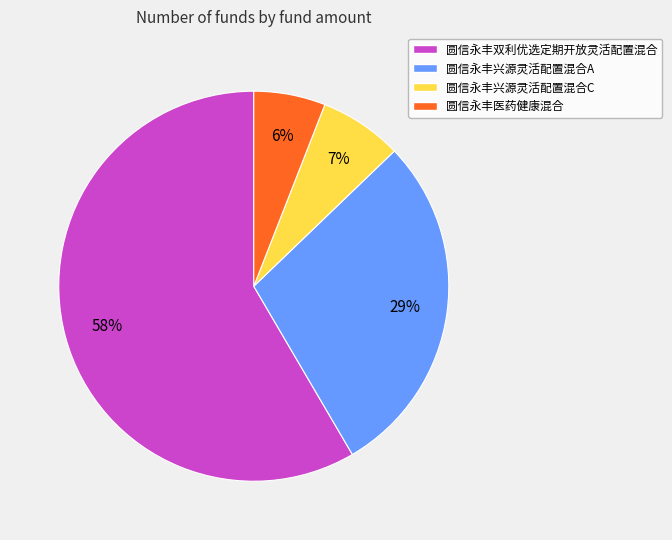

Combined, do 圆信永丰兴源灵活配置混合C and 圆信永丰兴源灵活配置混合A account for over 50%?

No